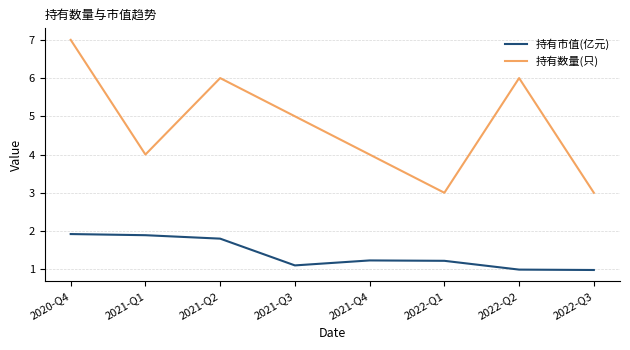

Which label corresponds to the largest value in the chart?

2020-Q4